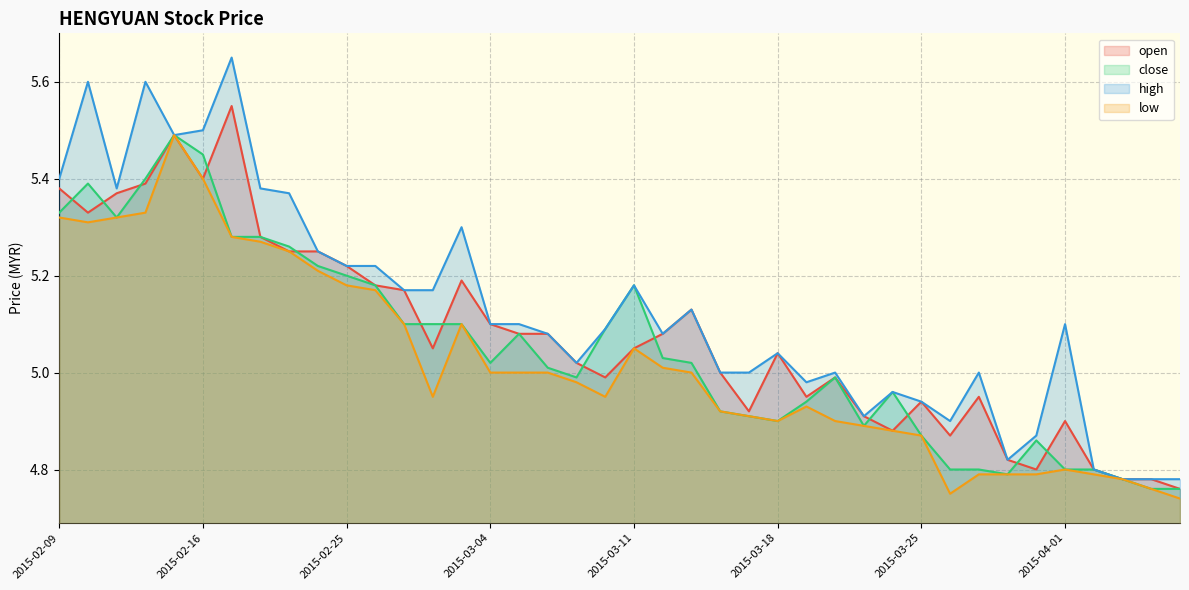

How many lines are shown in the chart?

4